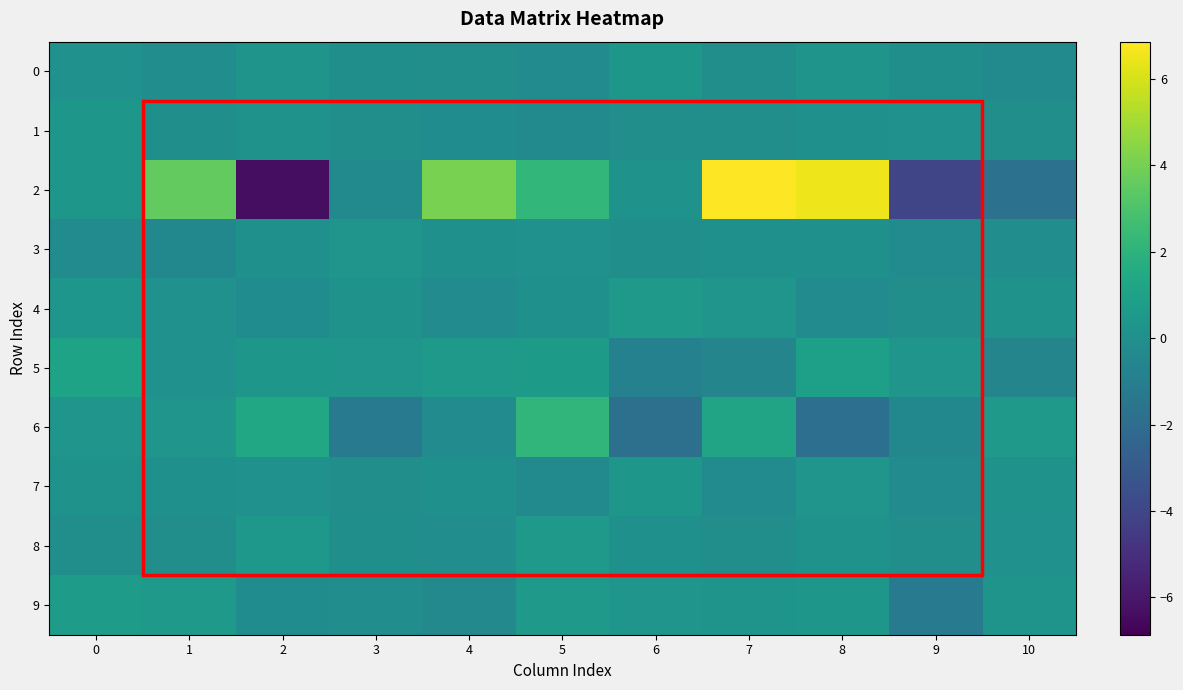

What is the total value across all series at 4?

3.4